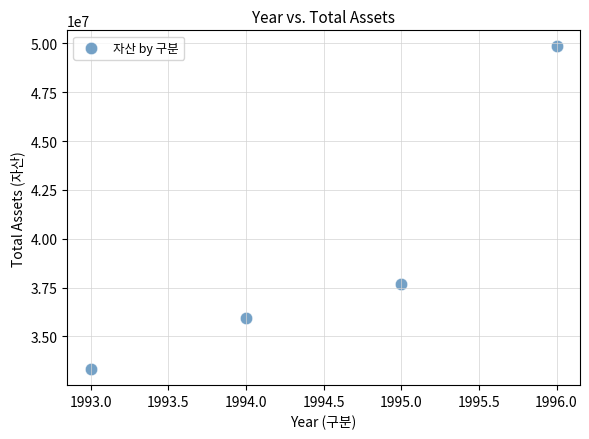

What Y value in the scatter plot is closest to 41587806?

37696757